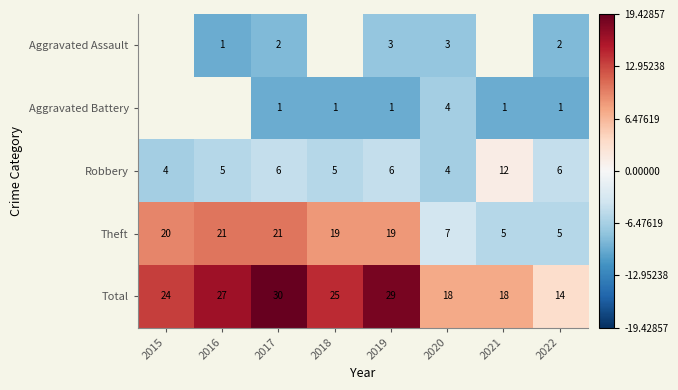

At which label does Robbery reach its minimum?

2015